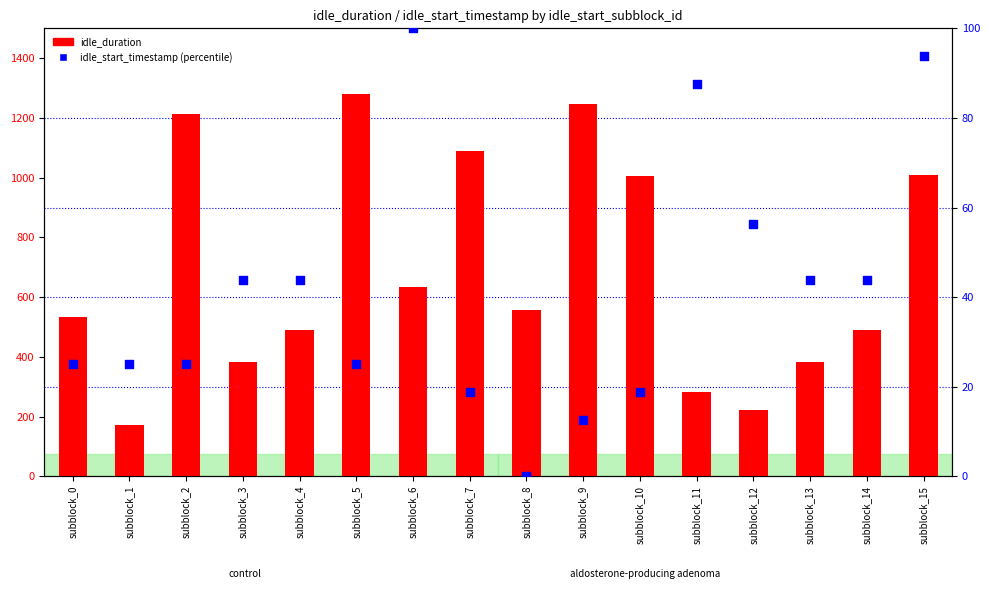

Is the value of idle_duration at subblock_13 greater than the value of idle_start_timestamp (normalized) at subblock_8?

Yes